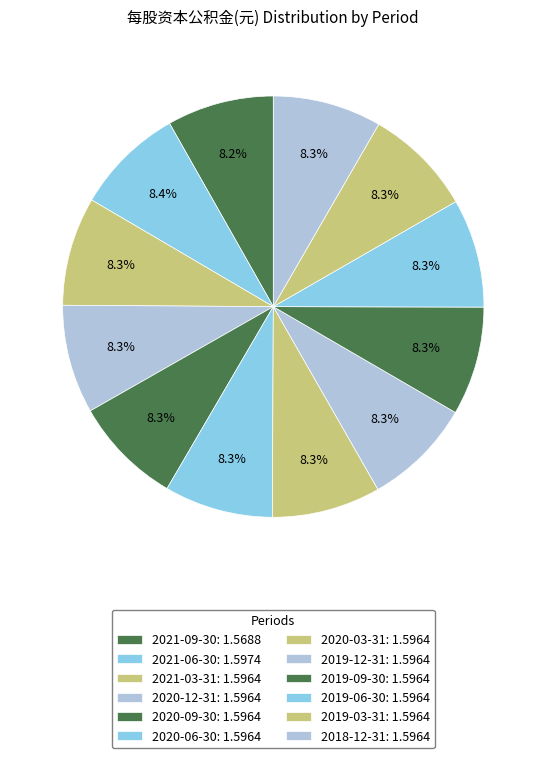

Which slice is the largest?

2021-06-30